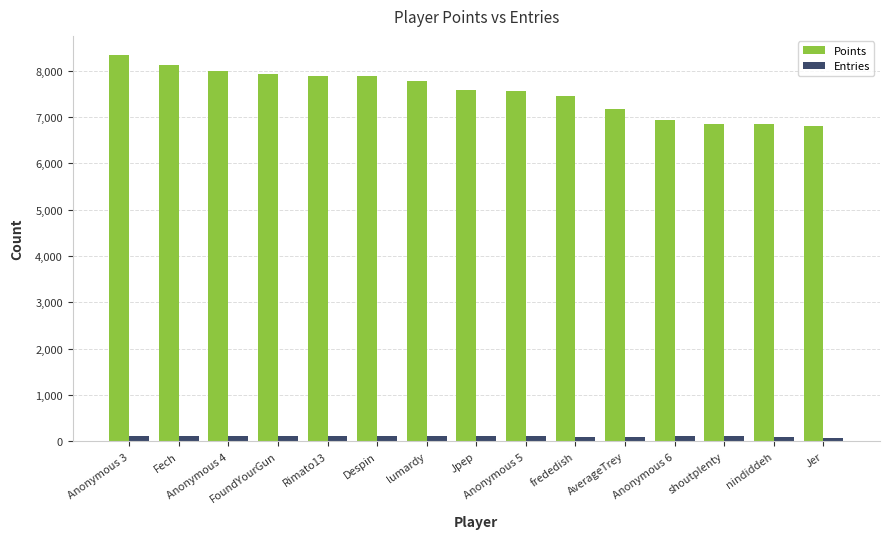

What is the sum of the Points values at Rimato13 and FoundYourGun?

15809